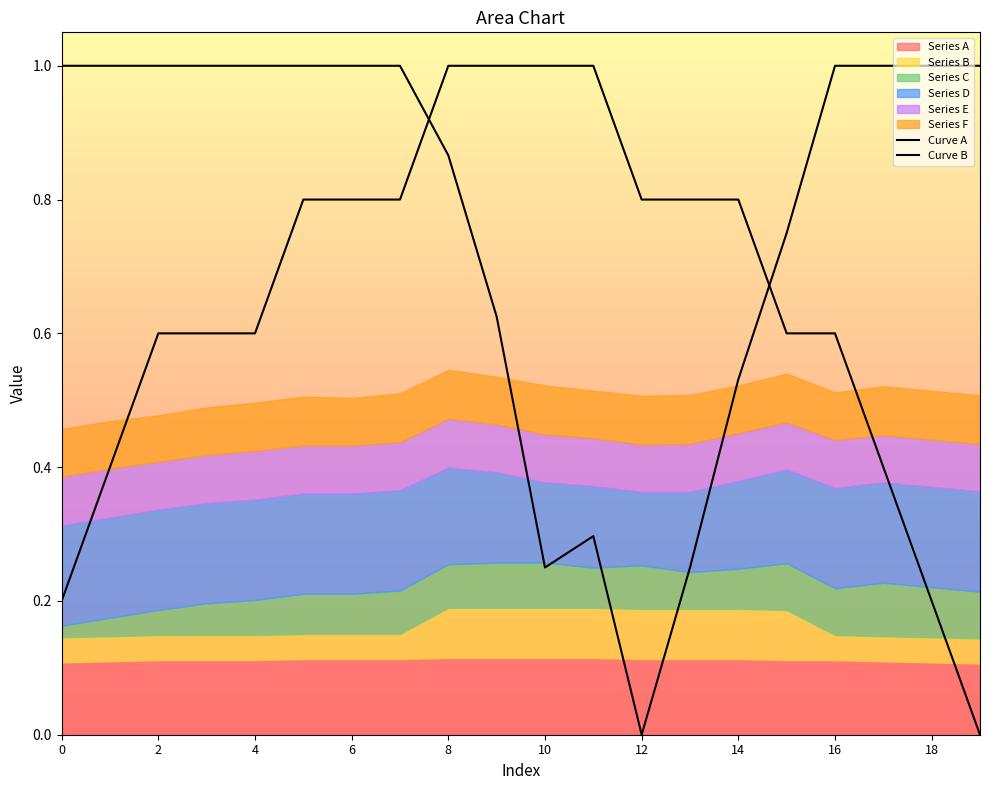

What is the spread (max minus min) of values at 18?

0.4